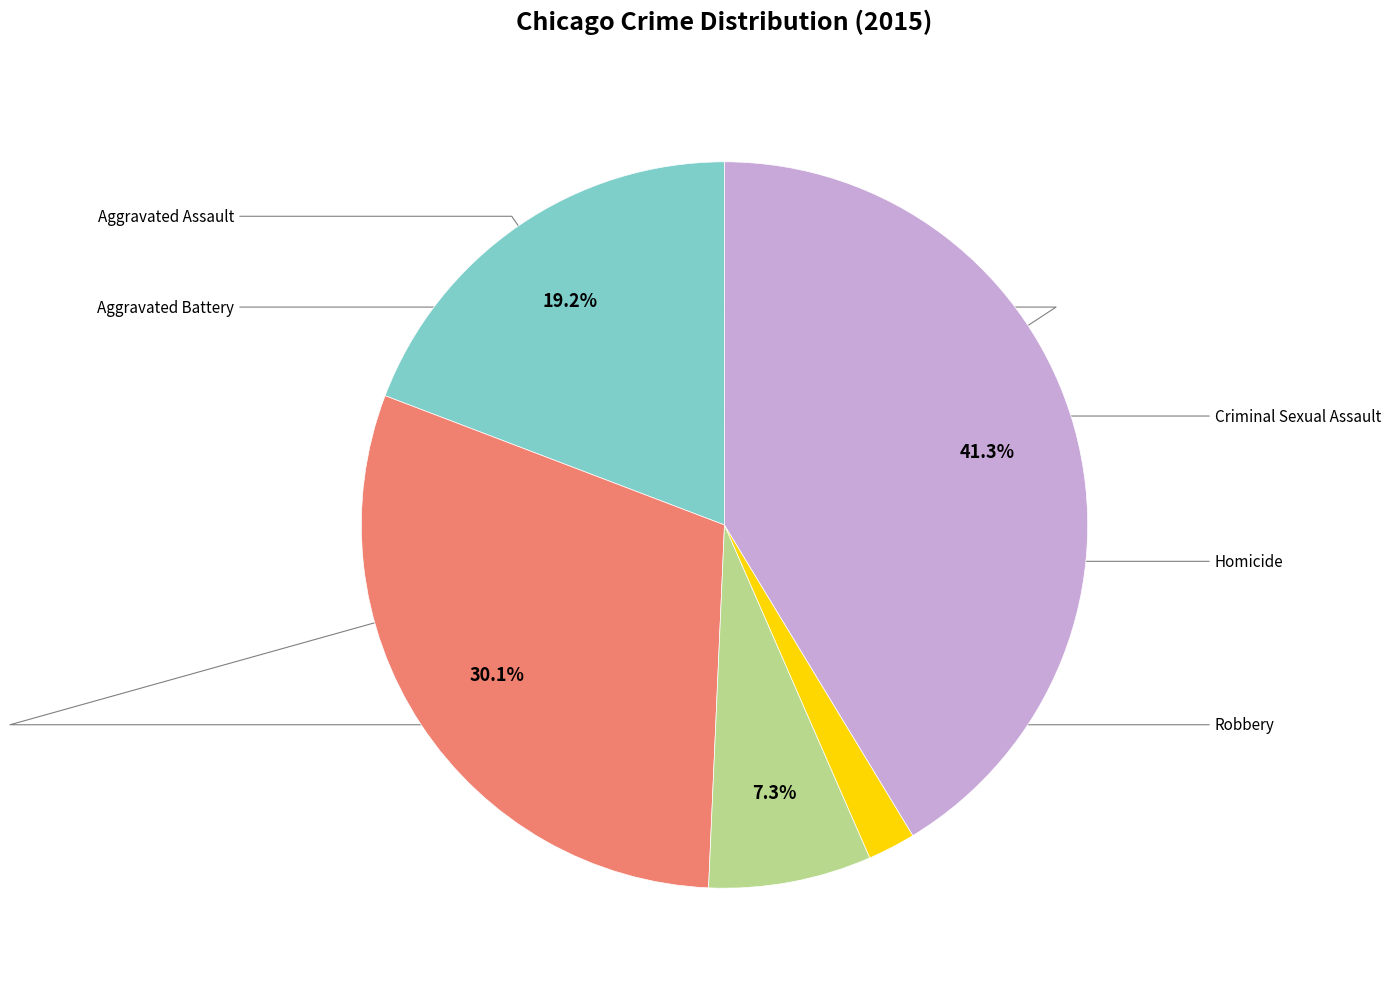

What is the ratio of the value at Aggravated Assault to the value at Robbery?

0.5